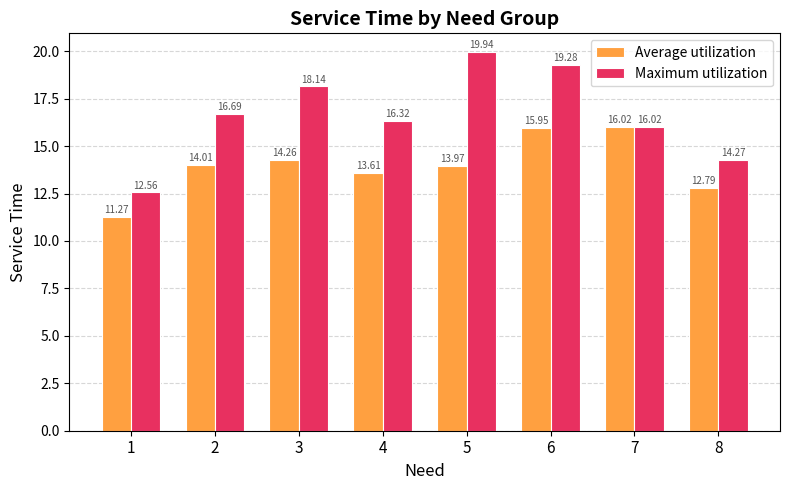

What is the difference between the second highest and second lowest values in the Average utilization series?

3.2